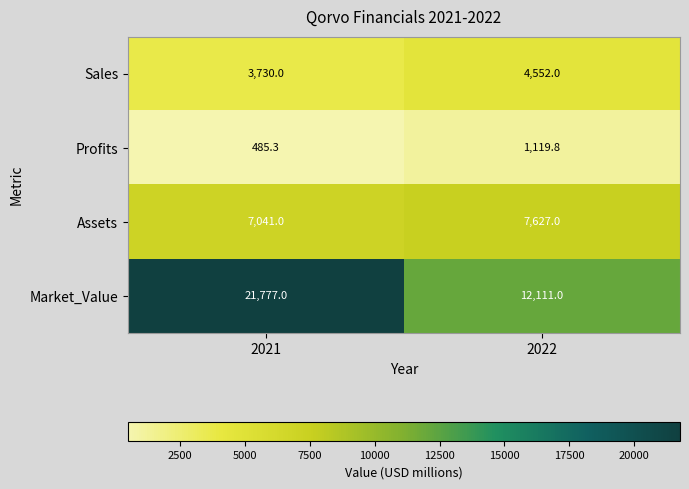

Rank the series by their maximum value, from lowest to highest.

Profits, Sales, Assets, Market_Value